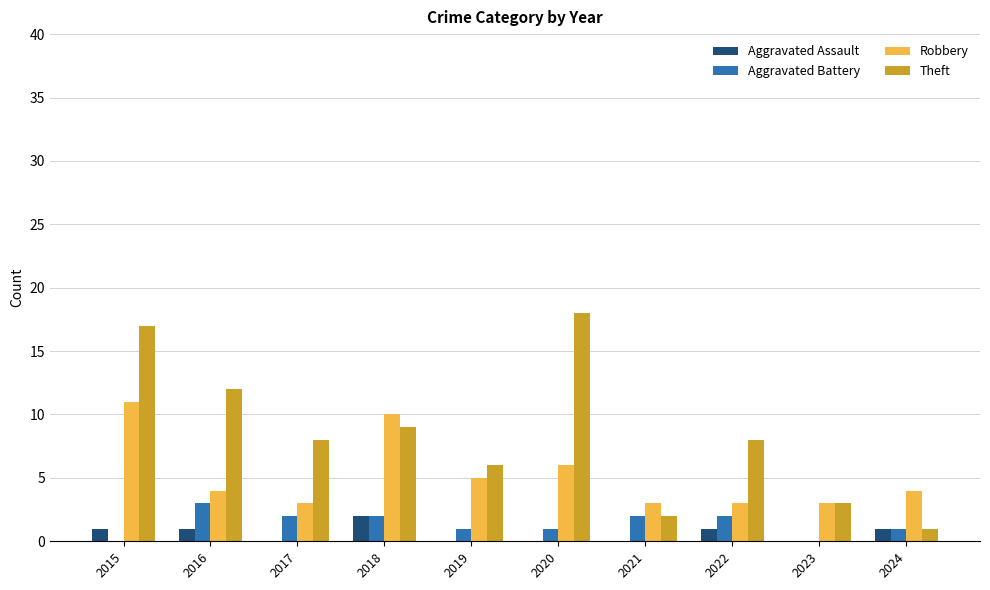

Reading left to right, what are all the values shown in this chart?

Aggravated Assault: 1	1	0	2	0	0	0	1	0	1
Aggravated Battery: 0	3	2	2	1	1	2	2	0	1
Robbery: 11	4	3	10	5	6	3	3	3	4
Theft: 17	12	8	9	6	18	2	8	3	1